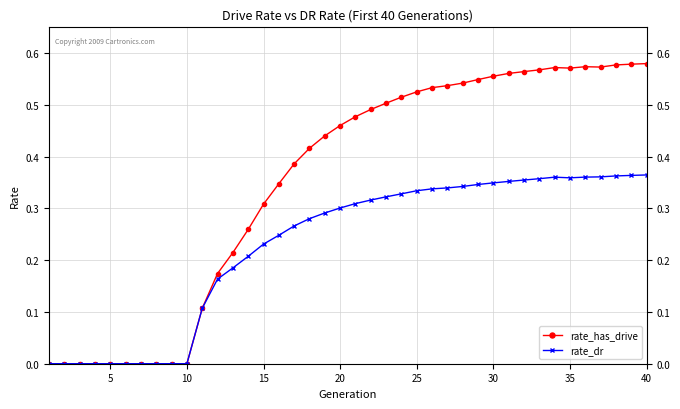

Which series has the largest range (max minus min)?

rate_has_drive